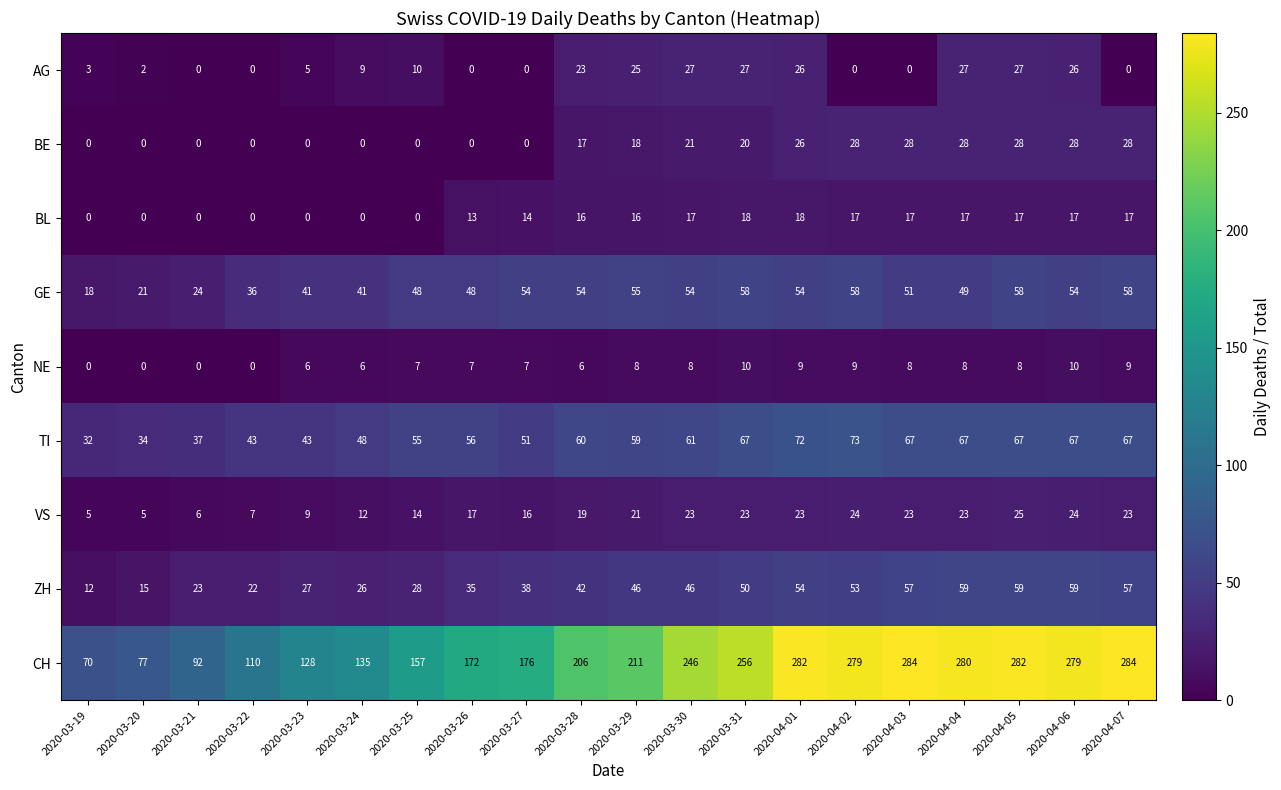

What is the approximate value of AG at 2020-03-31?

27